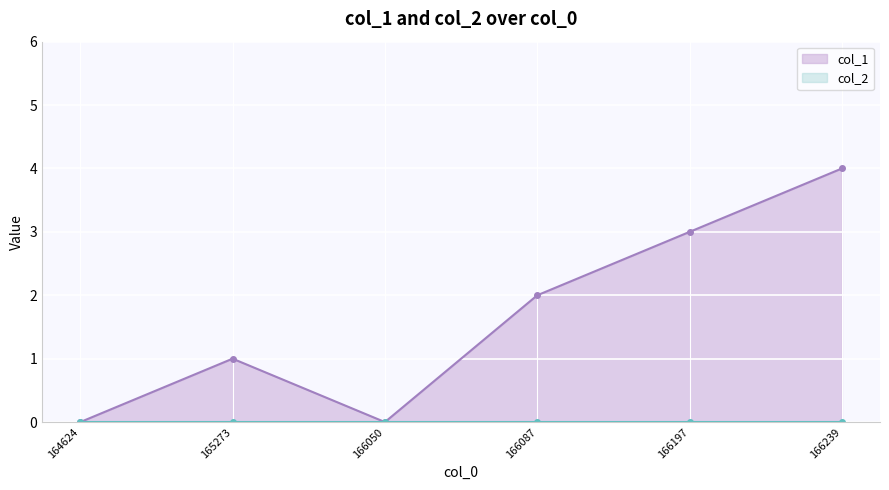

How many lines are shown in the chart?

2